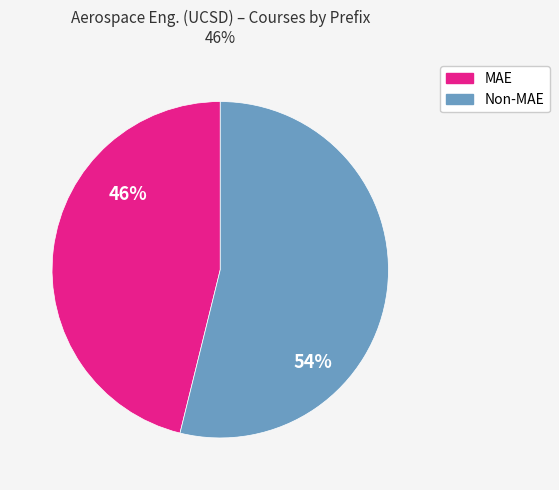

Is there a majority slice in this chart?

Yes